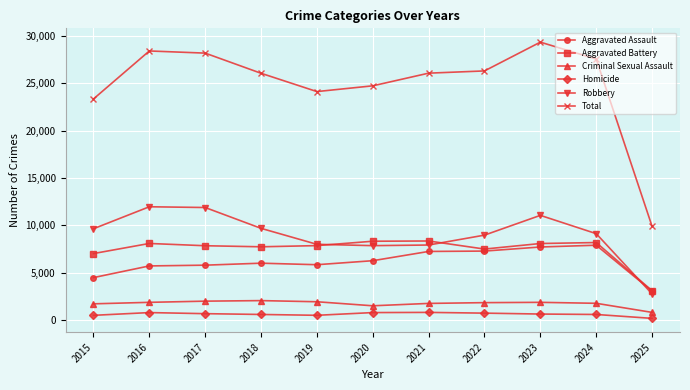

Does the chart display data point markers on the line(s)?

Yes